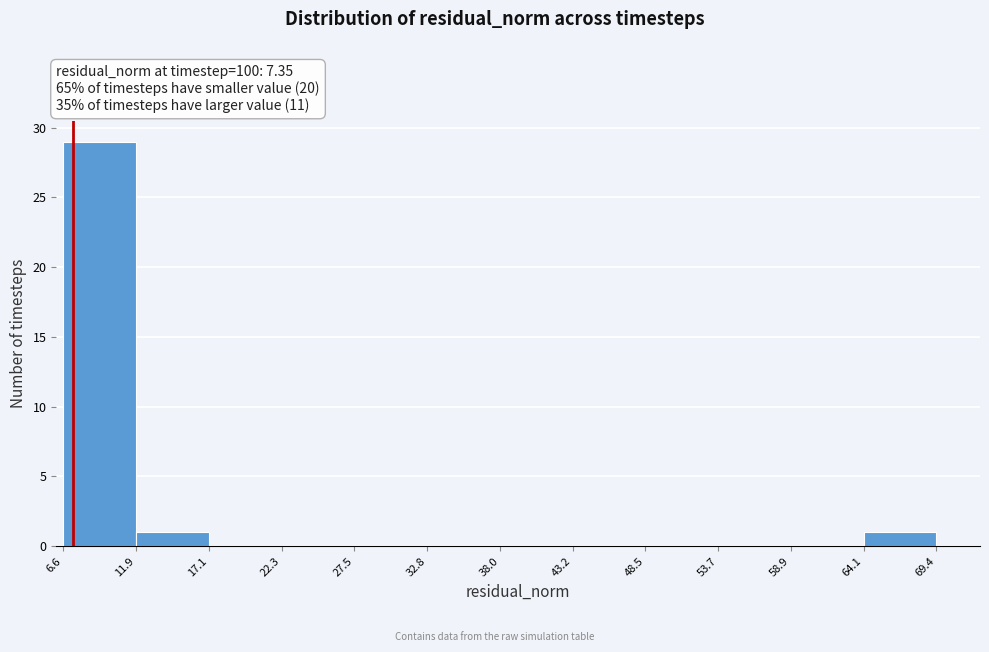

Over which range of the x-axis is the bar tallest?

6.6 to 11.9